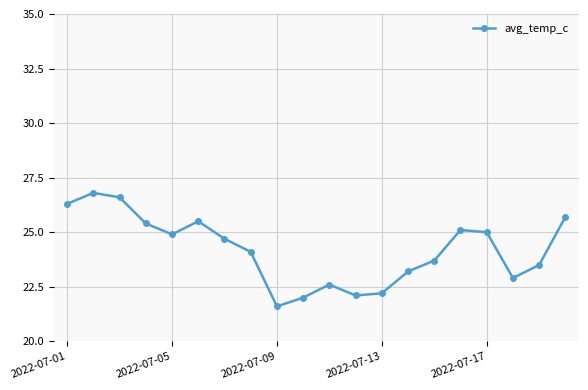

Count the number of data series in this chart.

1